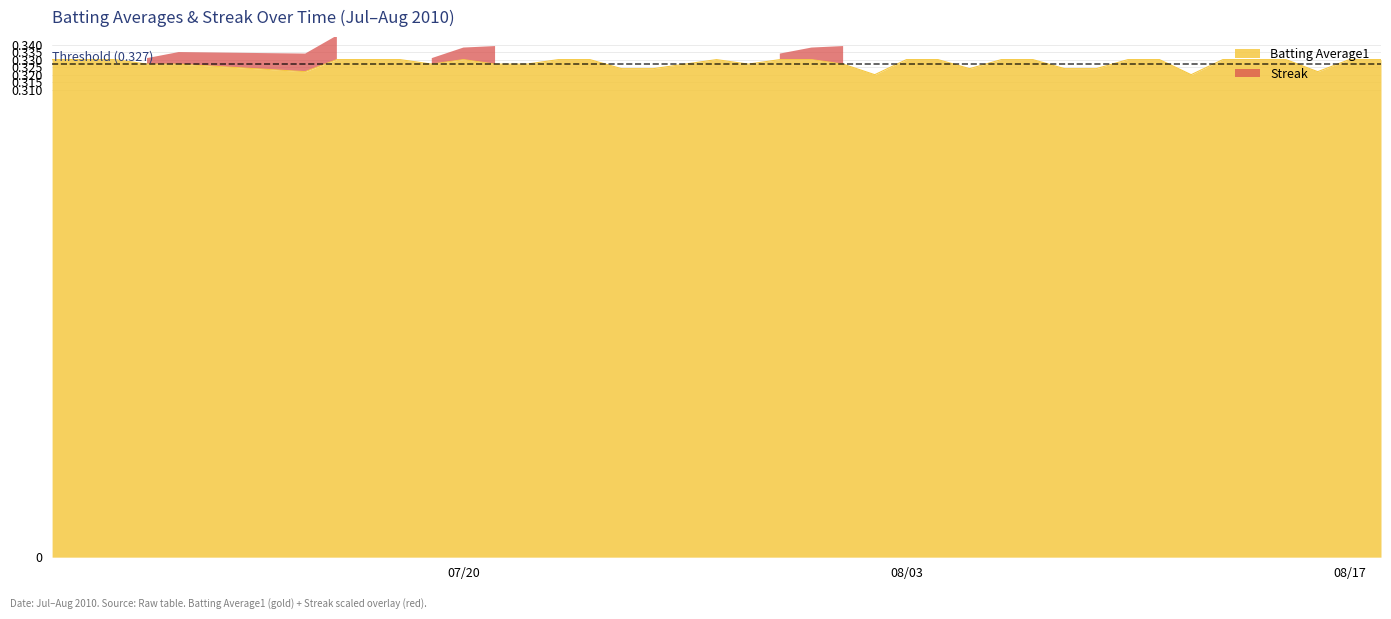

What is the greatest value displayed?

0.3